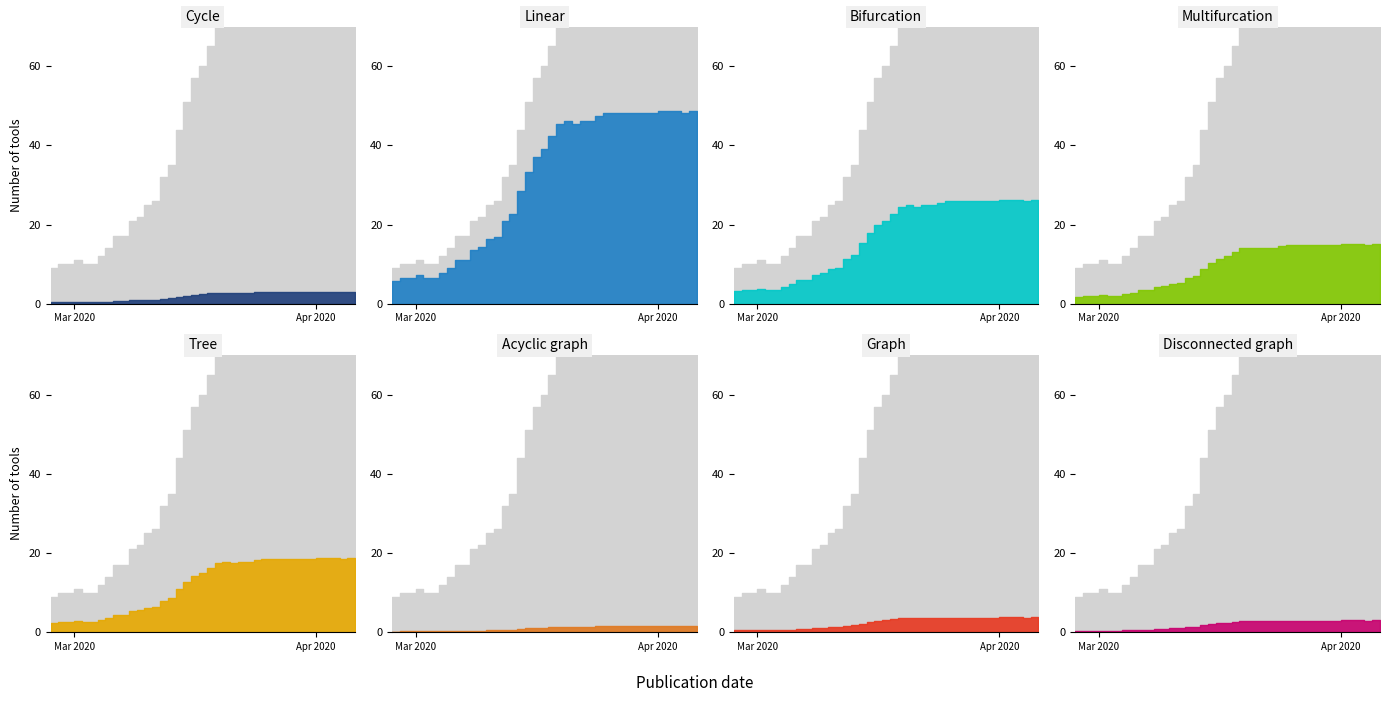

The chart shows a value of 28 at 9. True or false?

False